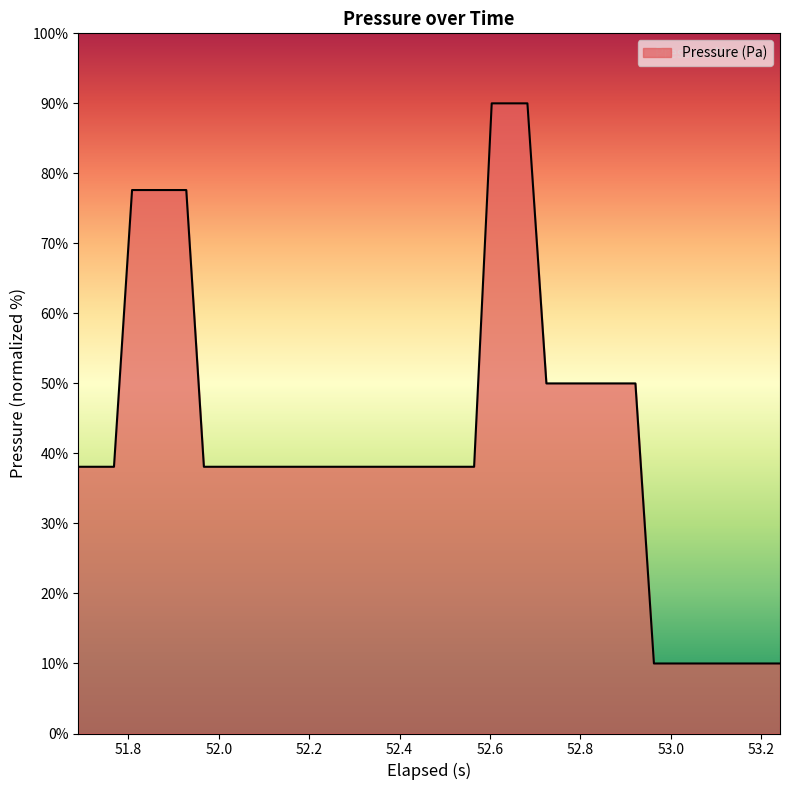

How many lines are shown in the chart?

1